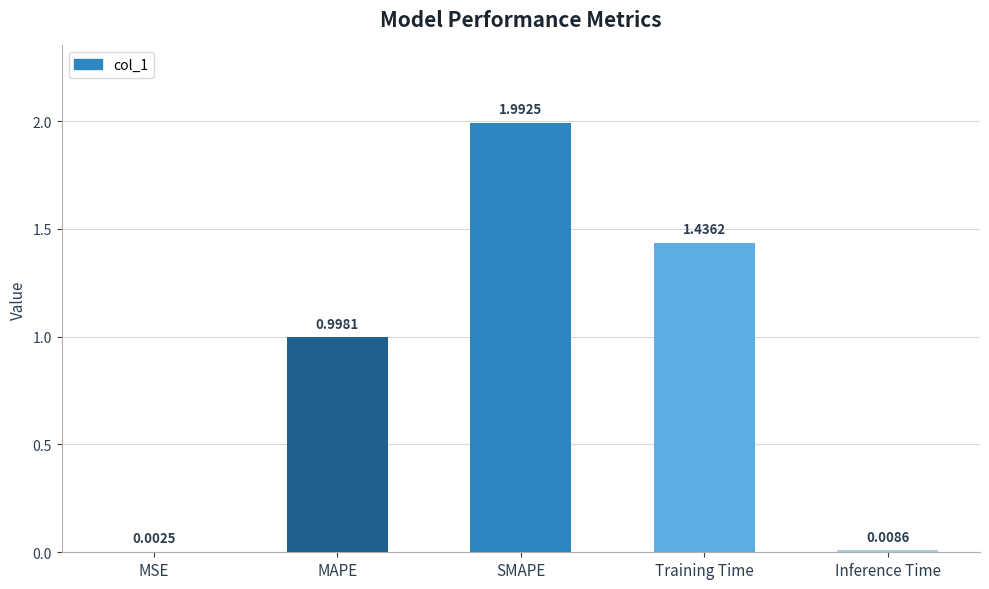

What is the approximate value at MAPE?

1.0